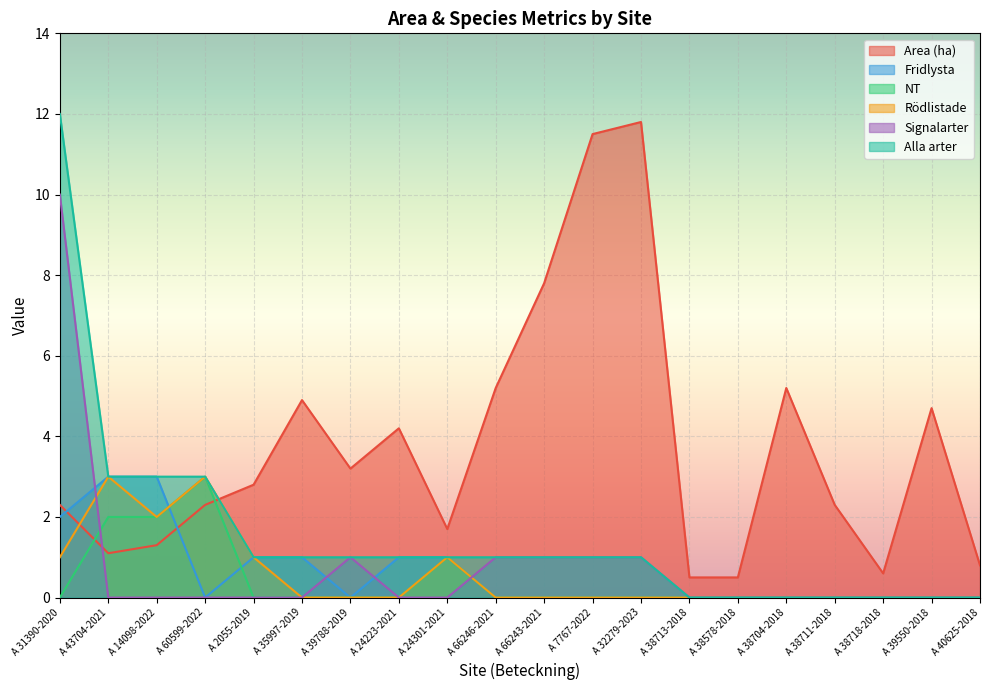

What is the difference between the second highest and second lowest values in the NT series?

2.0